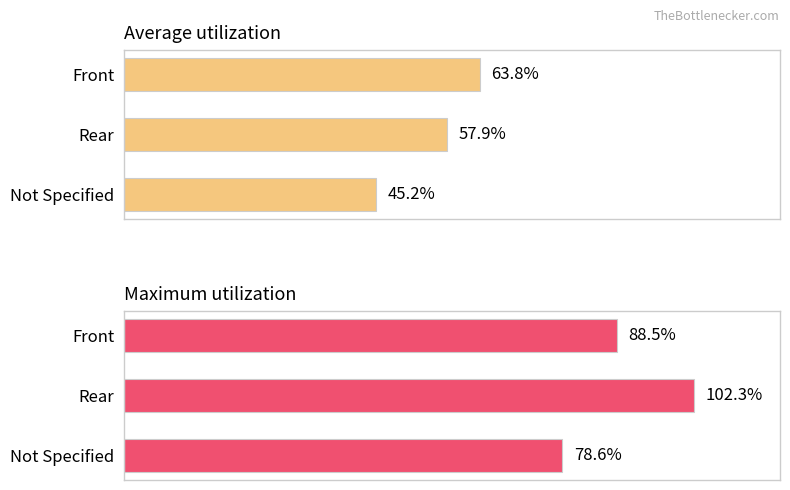

Is it true that Average utilization equals 81.4 at Rear?

False